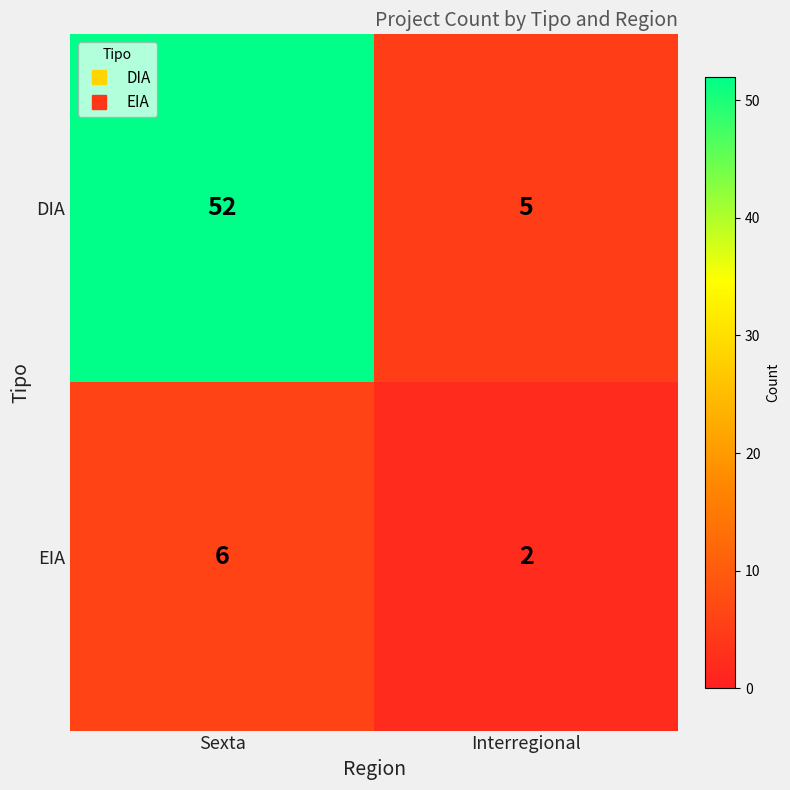

The EIA series shows 2 at Interregional. True or false?

True